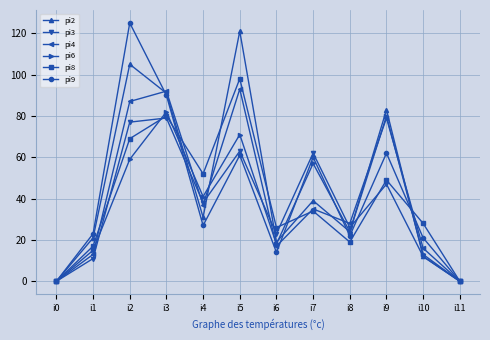

What is the highest value of the pi3 series?

79